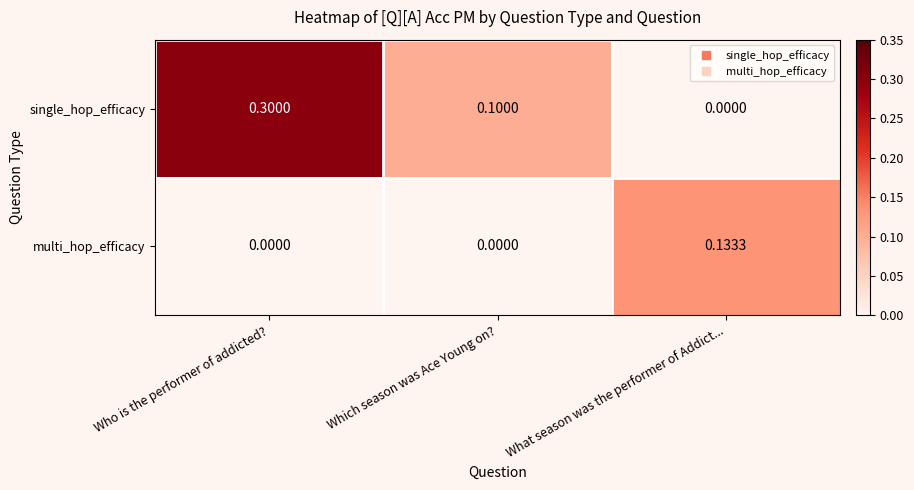

Which series changed the most between Which season was Ace Young on? and What season was the performer of Addict...?

multi_hop_efficacy